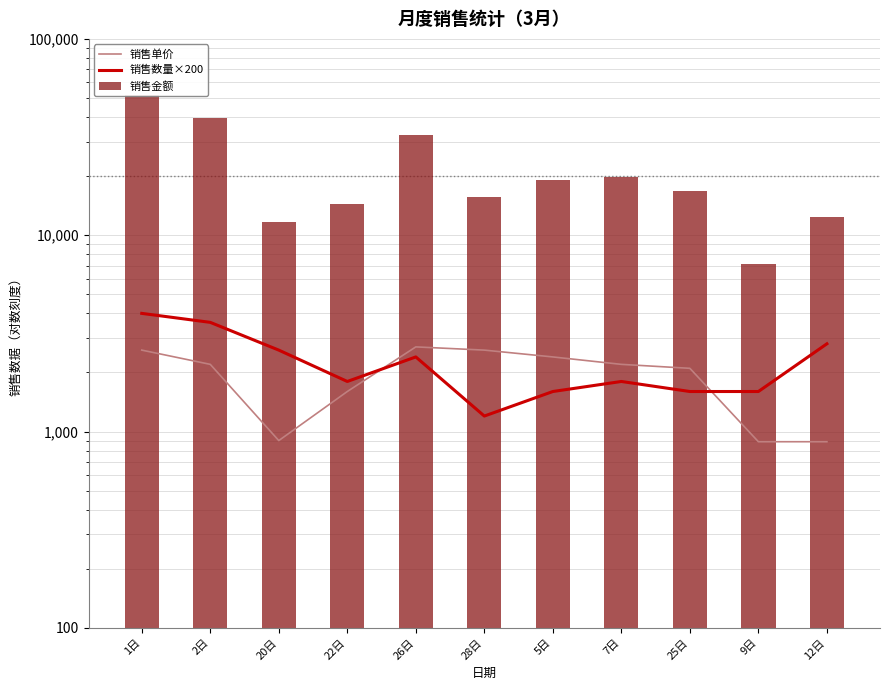

How many categories are shown in the chart?

11